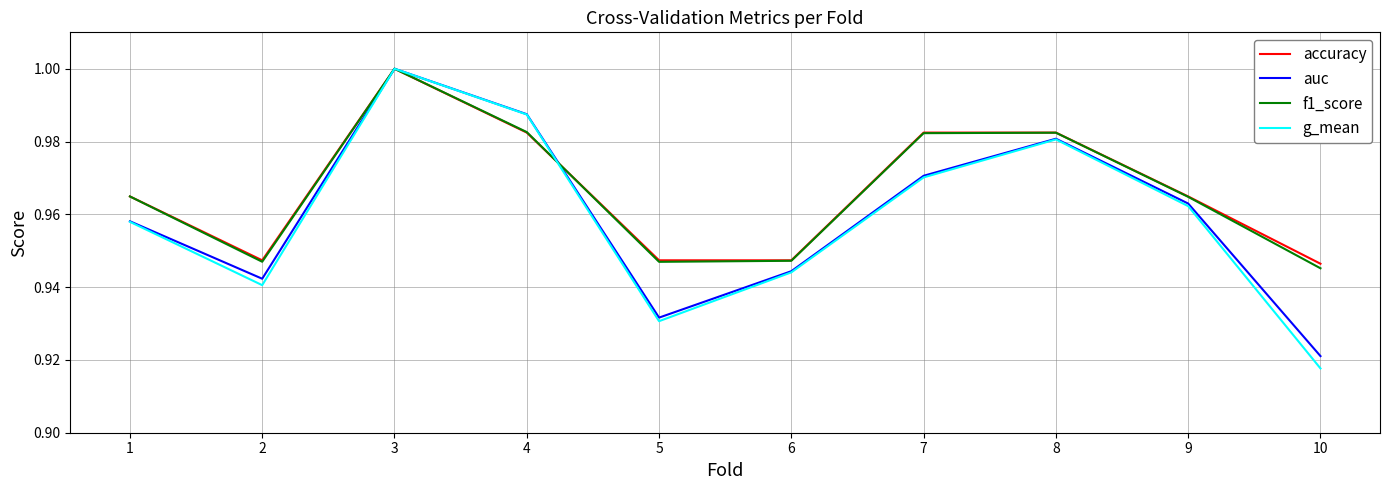

At which label does auc reach its minimum?

10